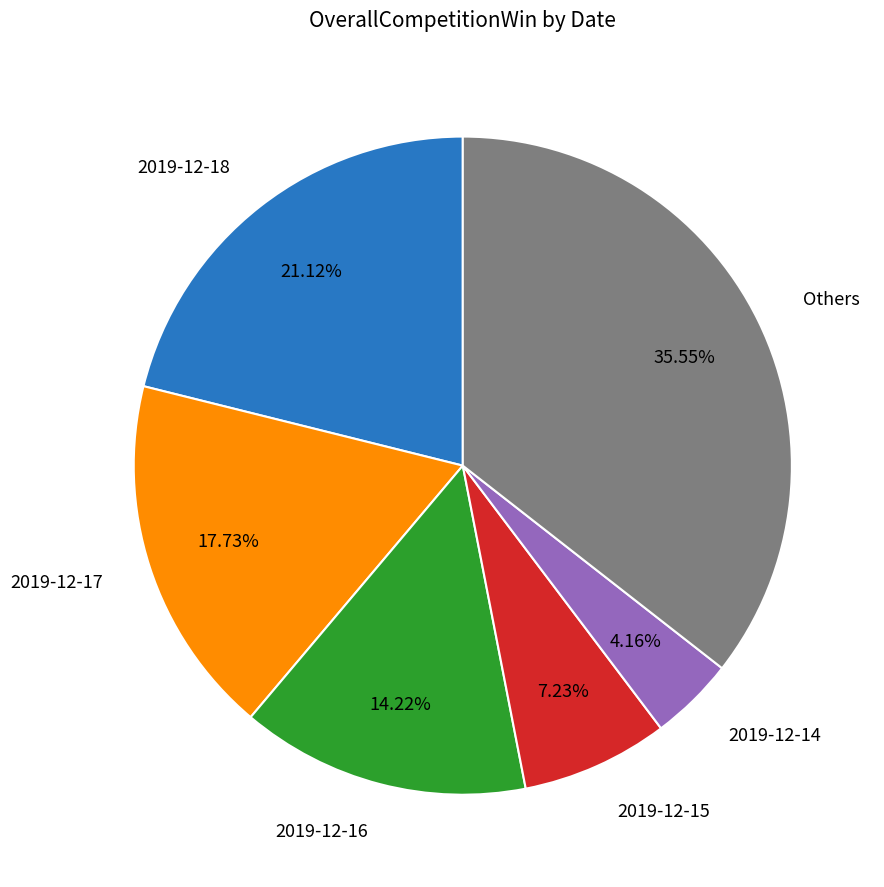

Is there a majority slice in this chart?

No